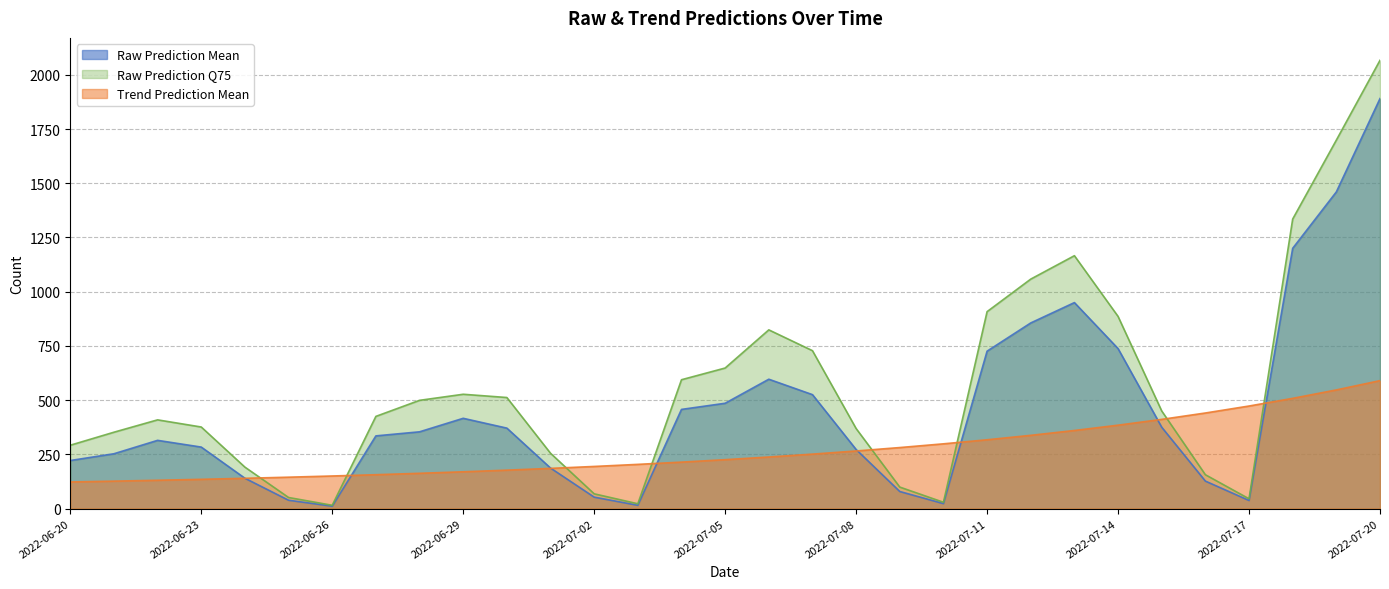

Where is Trend Prediction Mean nearest to the value 356?

2022-07-13